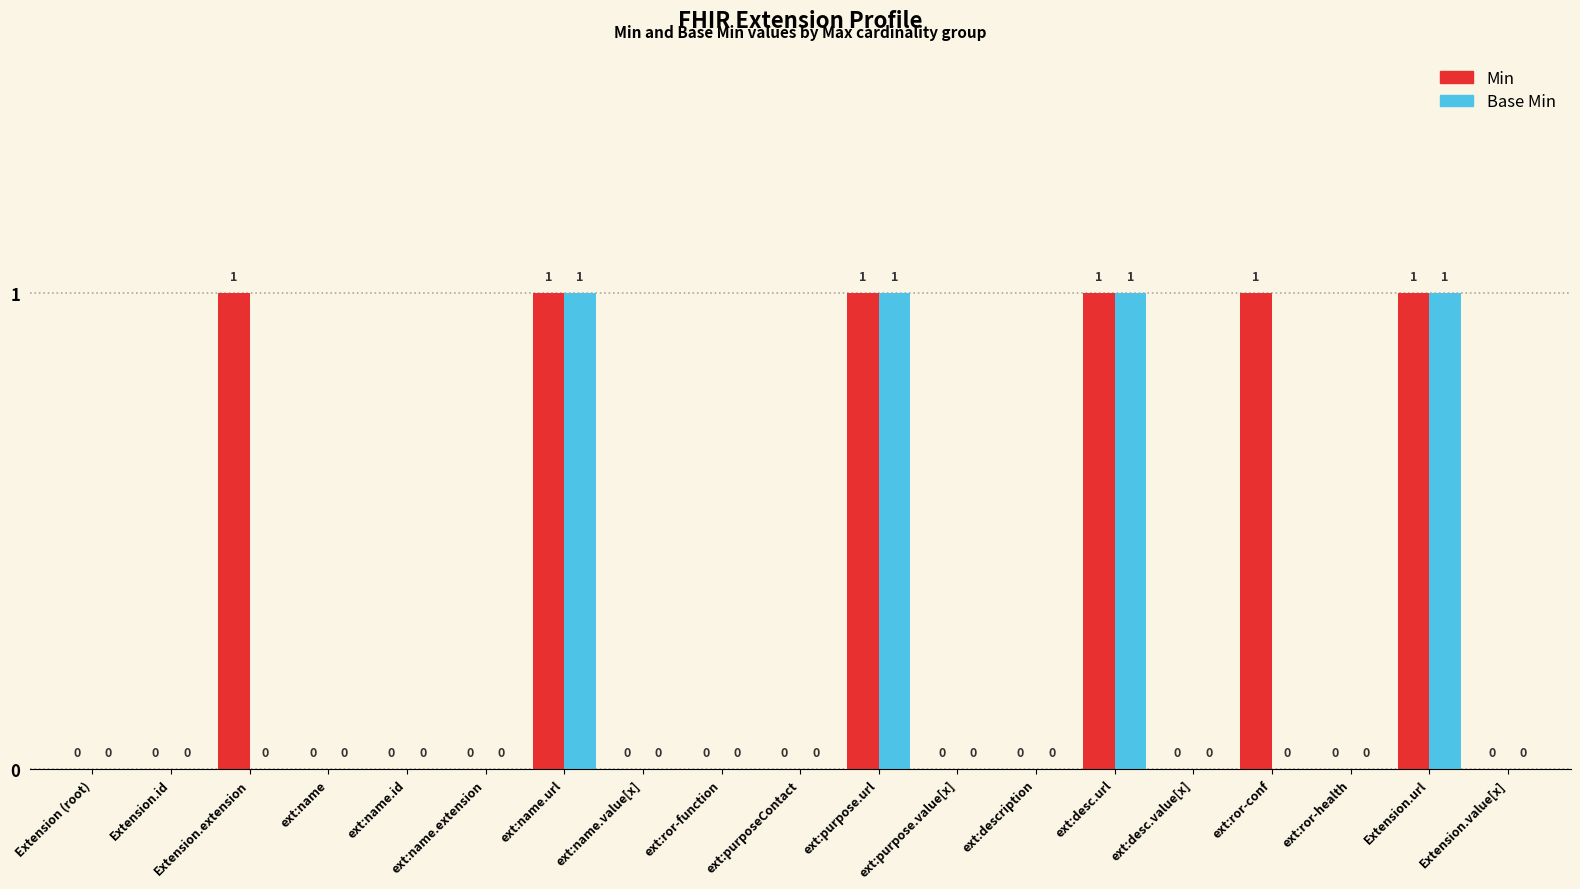

What is the sum of all Min values?

6